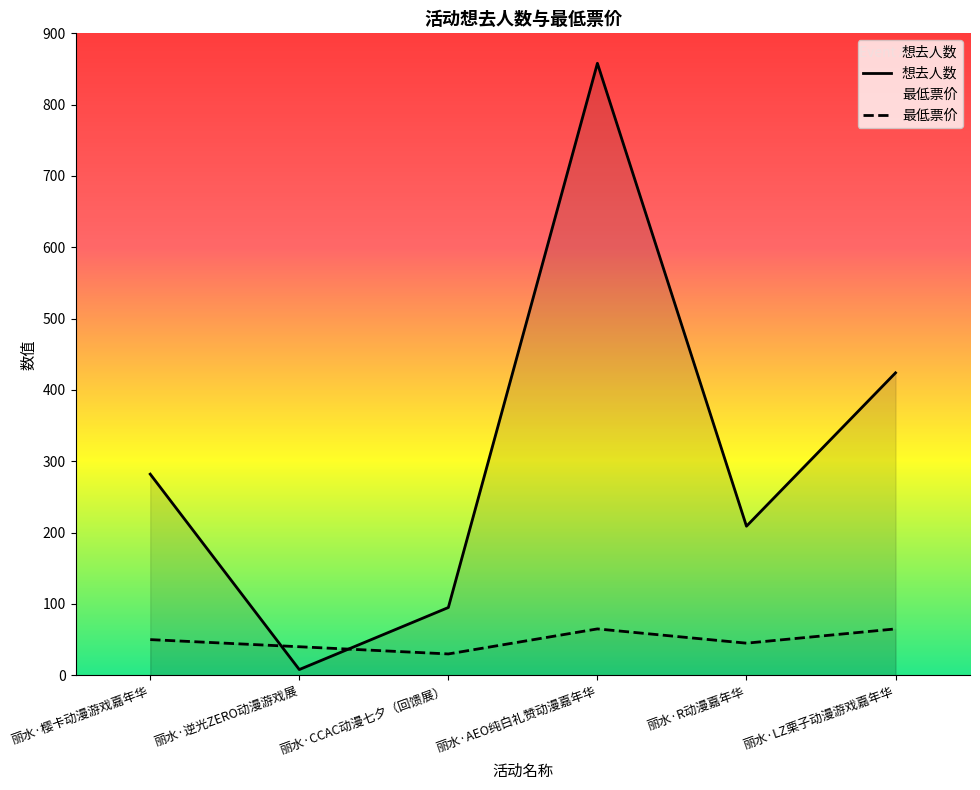

True or false: 最低票价 has a value of 44.2 at 丽水·CCAC动漫七夕（回馈展）.

False